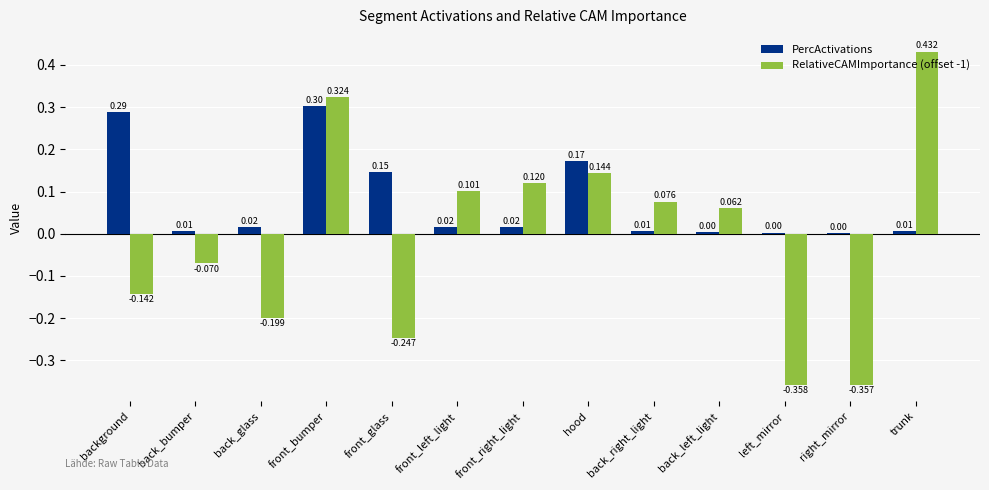

Which series has the largest total across all categories?

PercActivations